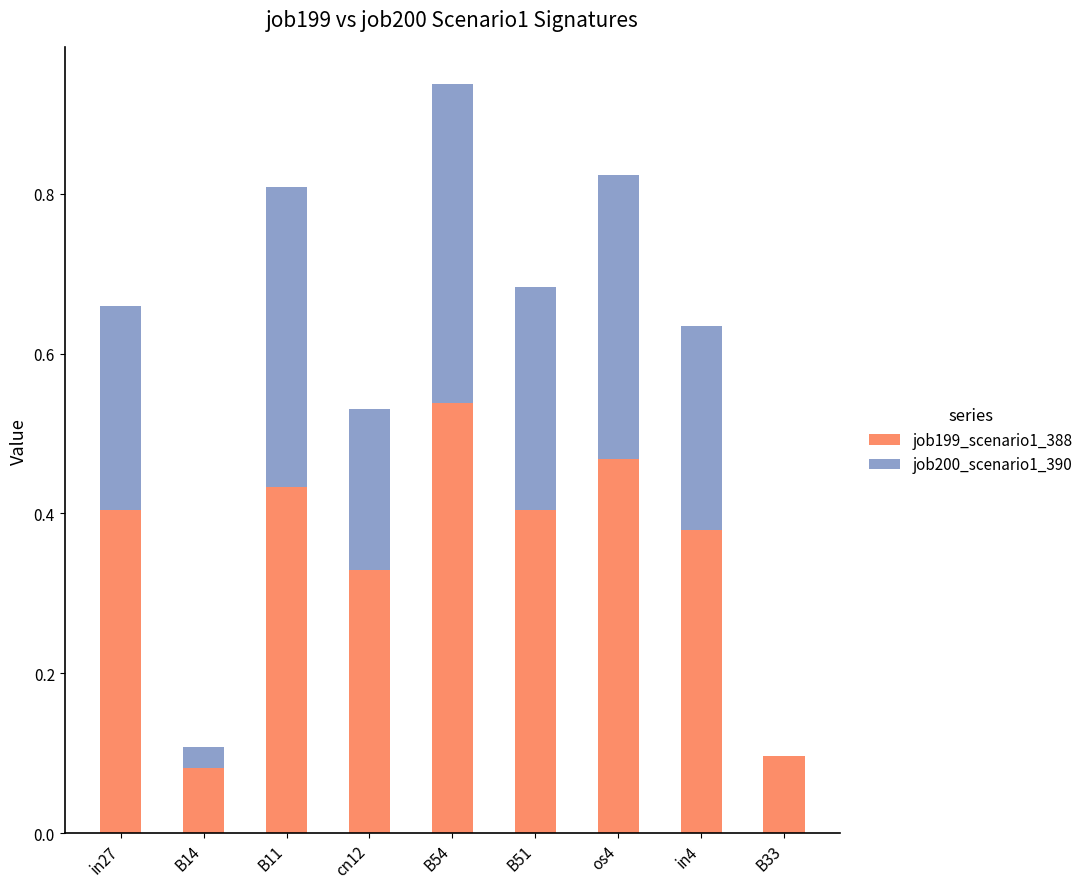

The value of job199_scenario1_388 at B11 is 0.2. True or false?

False